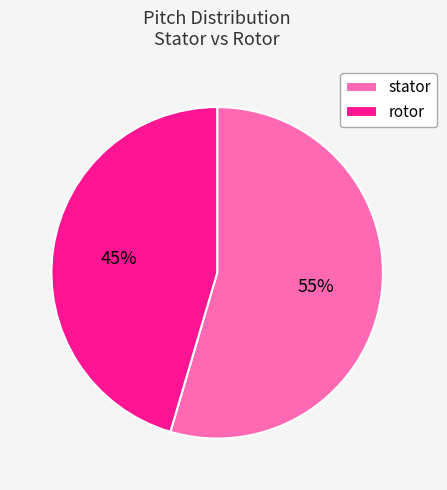

What is the largest slice in the pie chart?

stator